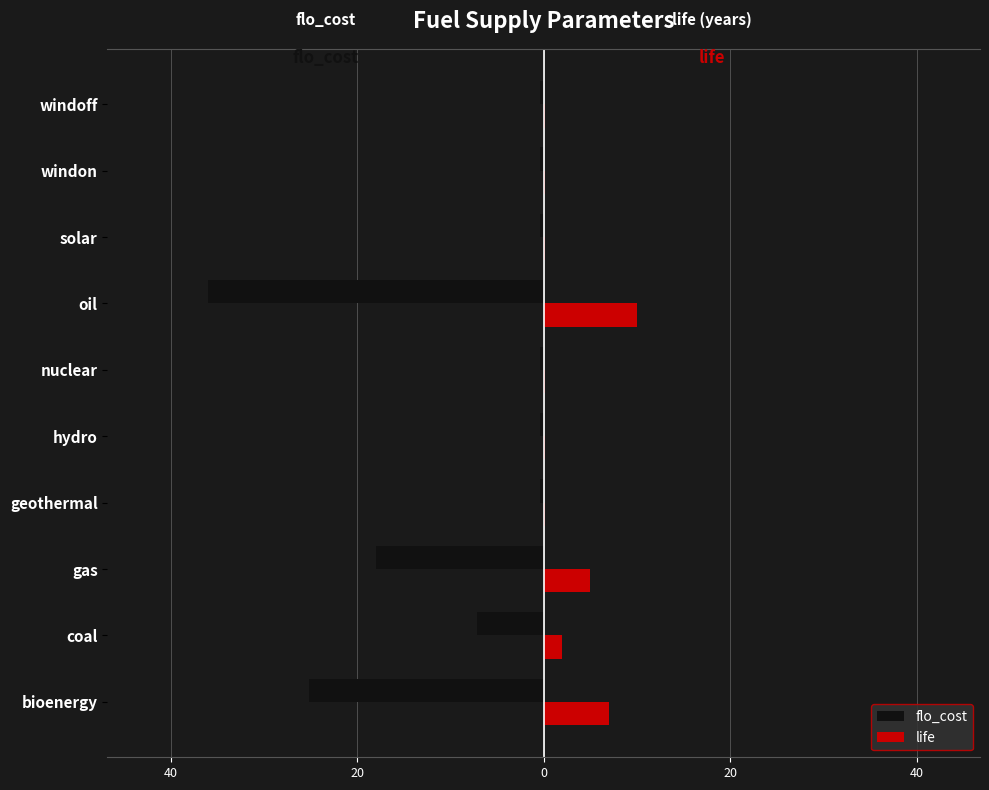

What are all the series names shown in the legend?

flo_cost, life